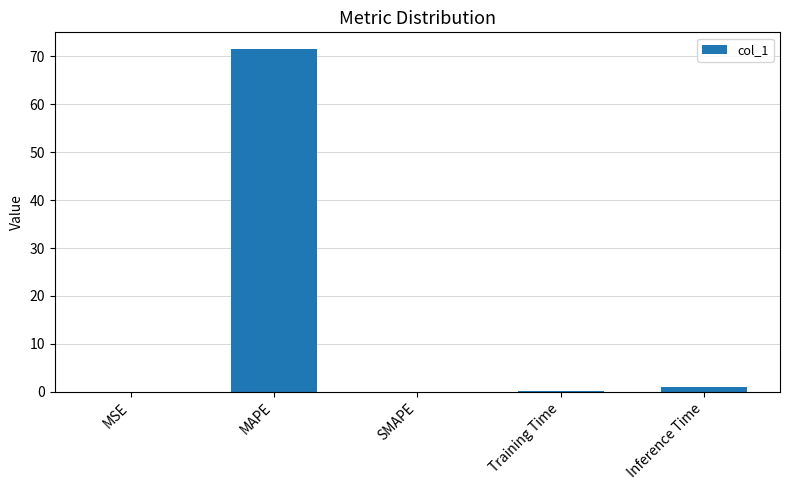

Between MAPE and Inference Time, which is larger?

MAPE